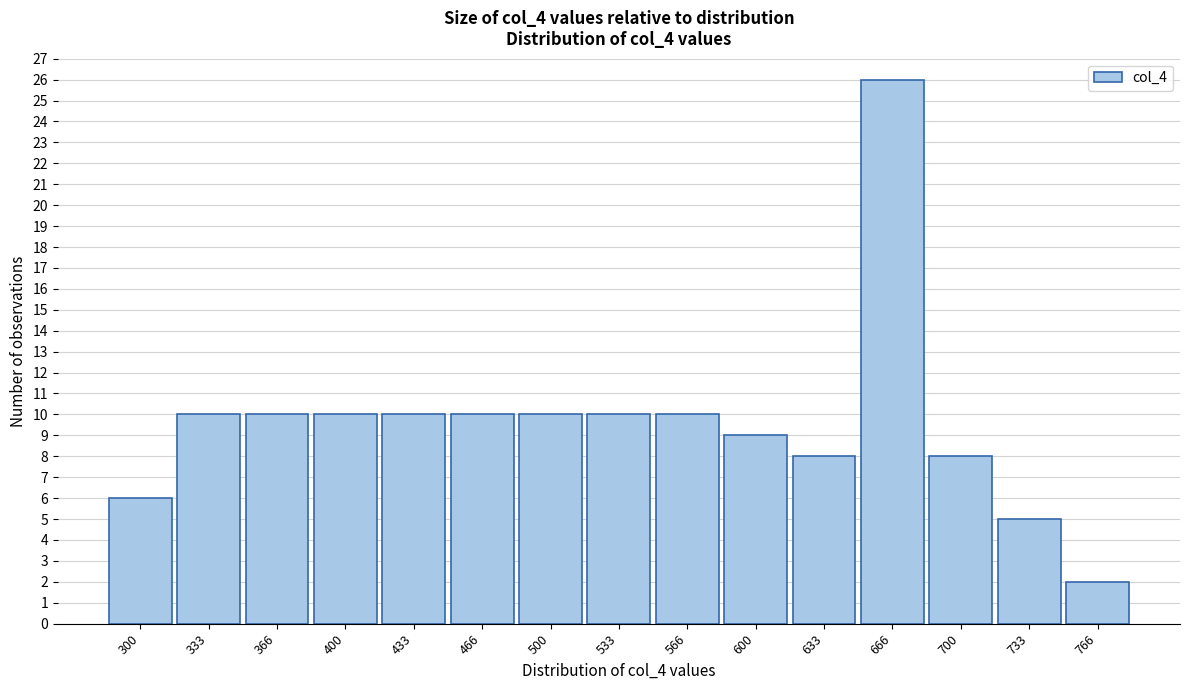

Reading left to right, extract all data points from this chart.

6	10	10	10	10	10	10	10	10	9	8	26	8	5	2